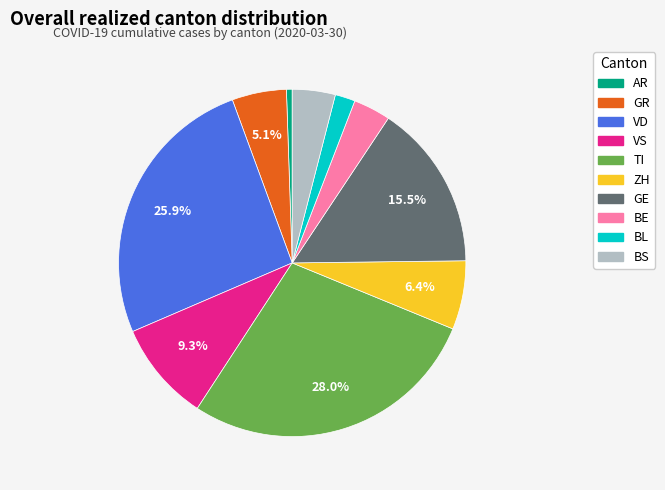

Does any single category account for the majority?

No